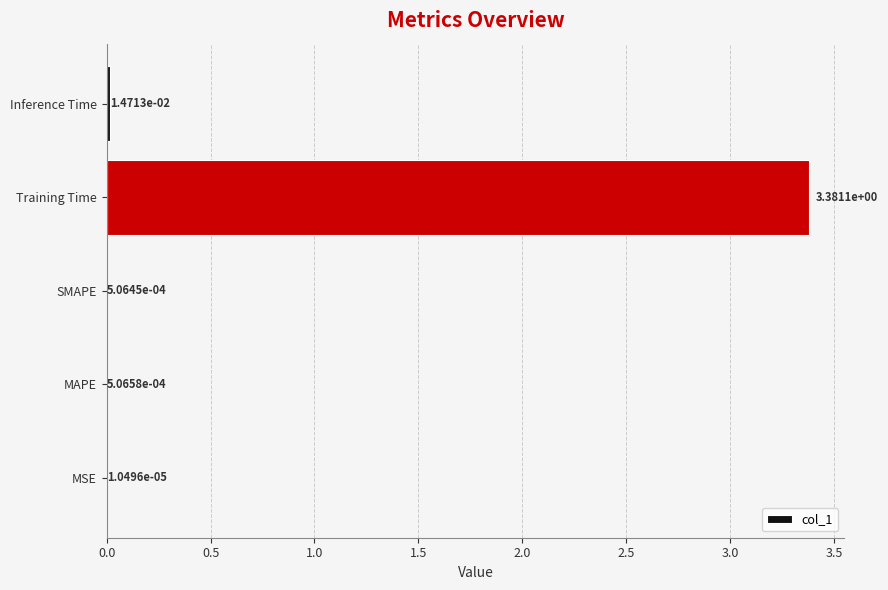

What is the change in value from SMAPE to Training Time?

+3.4